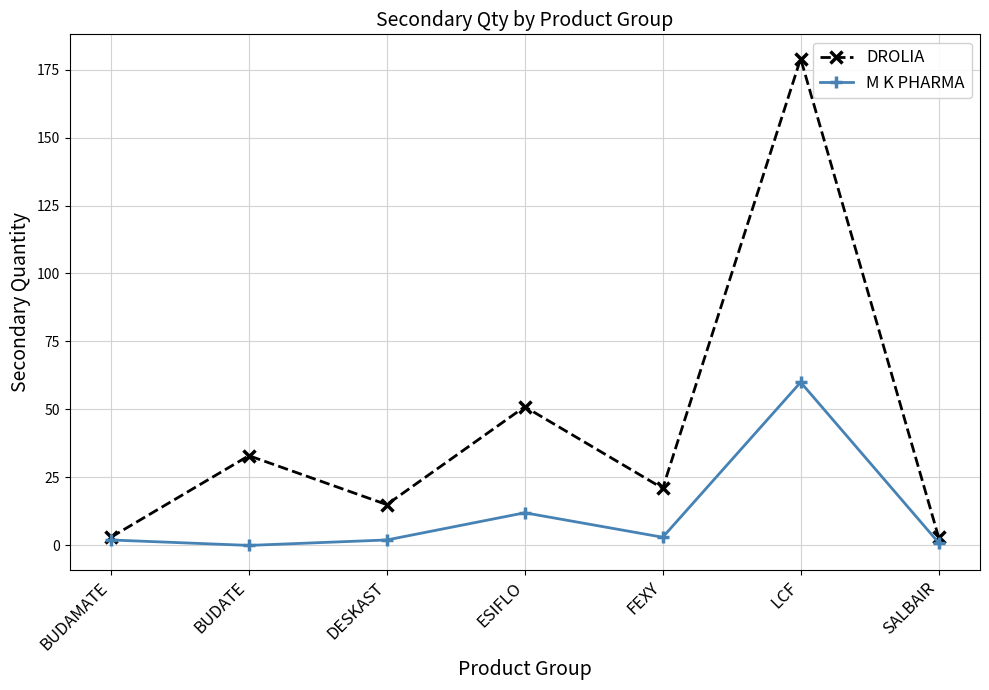

What is the maximum value for DROLIA?

179